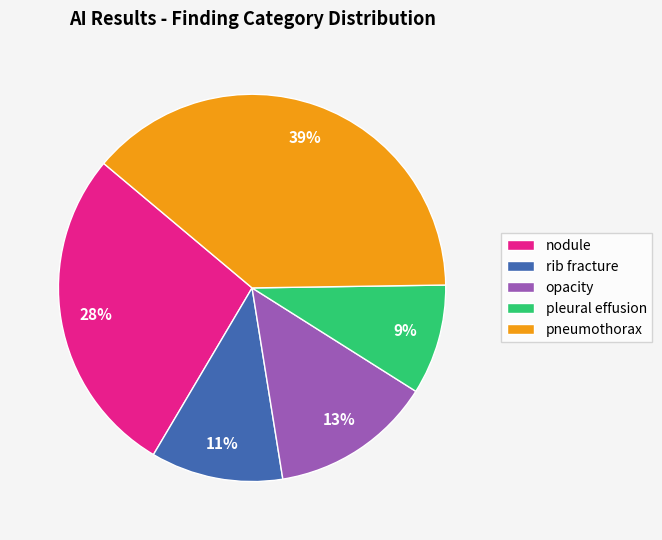

Do opacity and nodule together represent more than half of the pie?

No